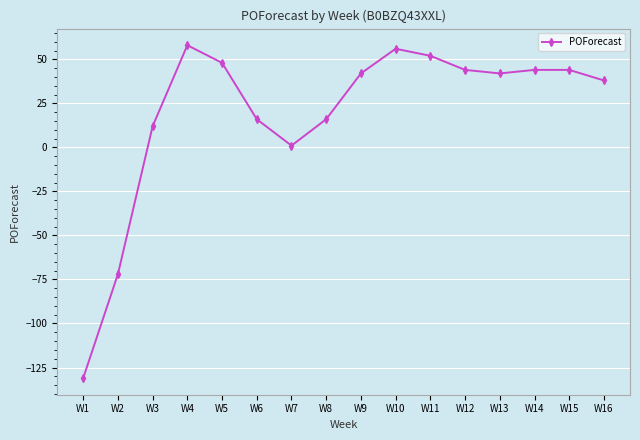

What is the change in value from W3 to W11?

+40